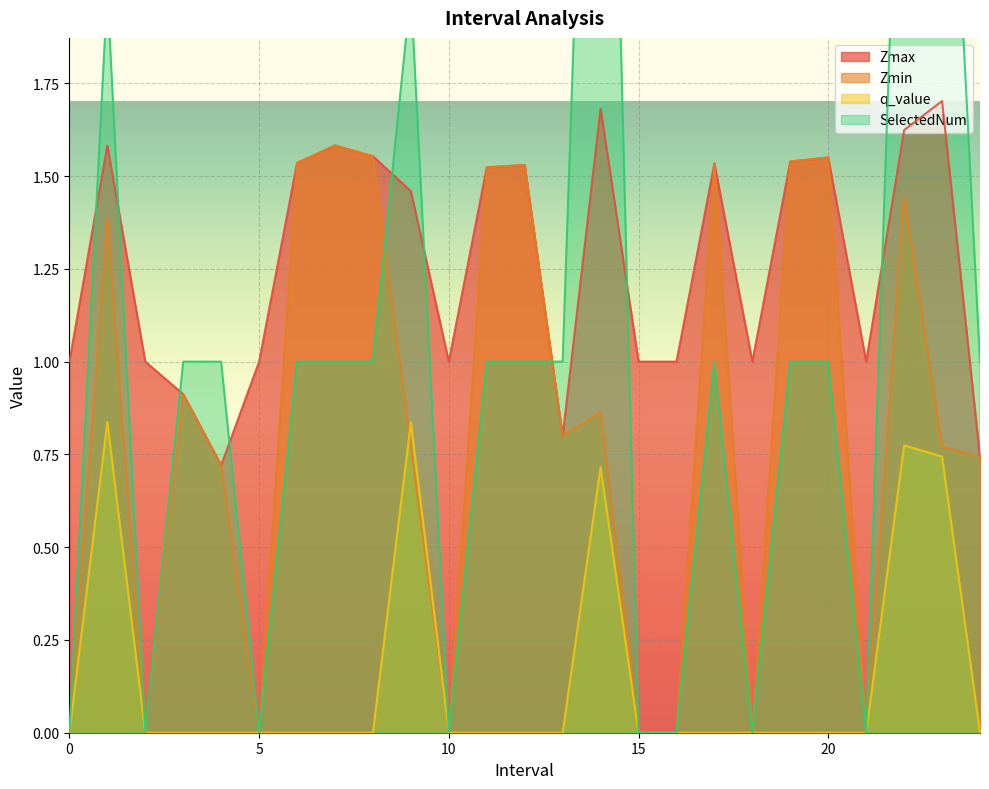

What is the sum of all SelectedNum values?

26.0